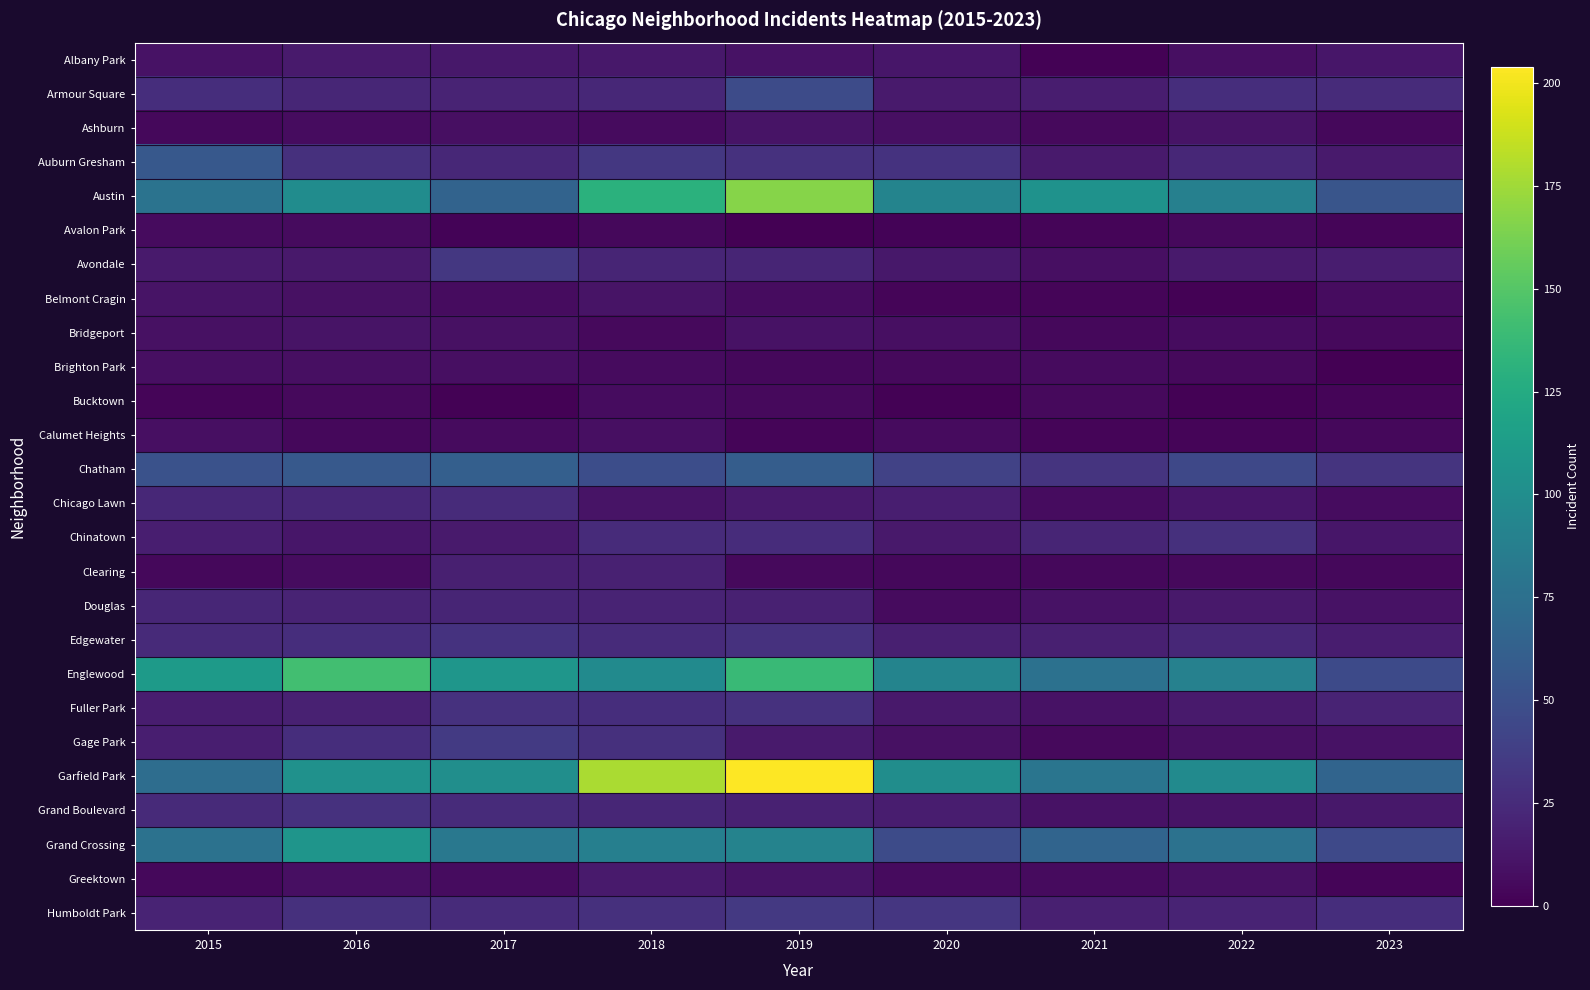

Rank the series by their maximum value, from lowest to highest.

Avalon Park, Bucktown, Brighton Park, Calumet Heights, Ashburn, Belmont Cragin, Bridgeport, Albany Park, Greektown, Clearing, Douglas, Chicago Lawn, Chinatown, Fuller Park, Grand Boulevard, Edgewater, Avondale, Humboldt Park, Gage Park, Armour Square, Auburn Gresham, Chatham, Grand Crossing, Englewood, Austin, Garfield Park